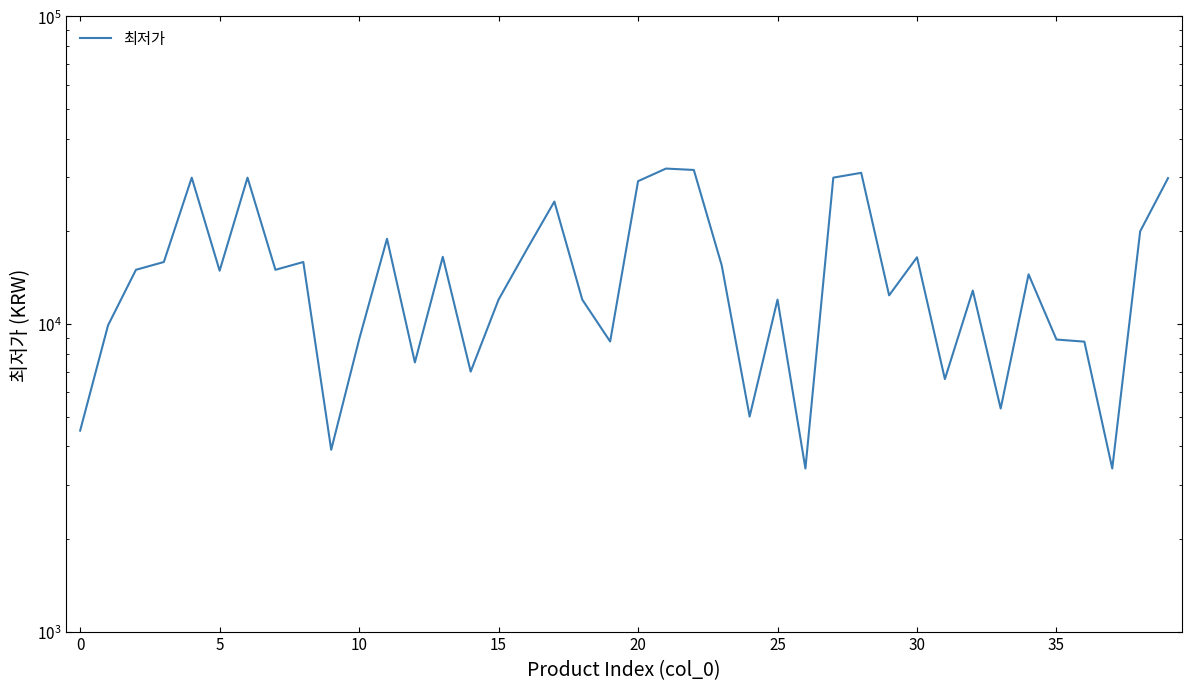

What is the average value?

15434